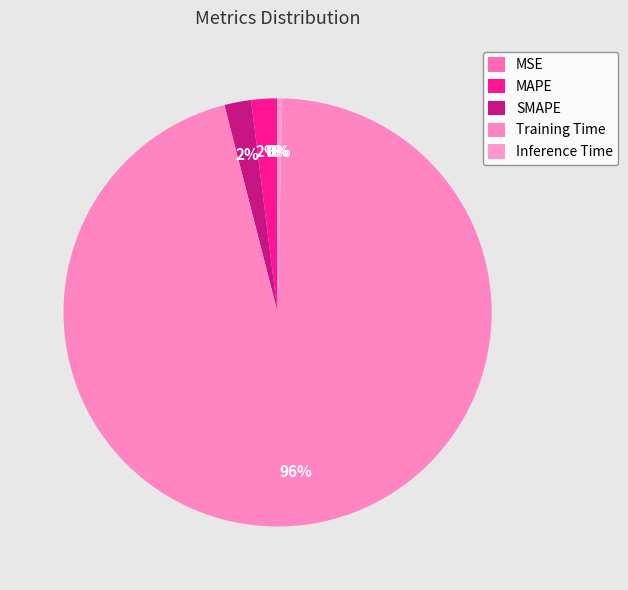

Is there a majority slice in this chart?

Yes